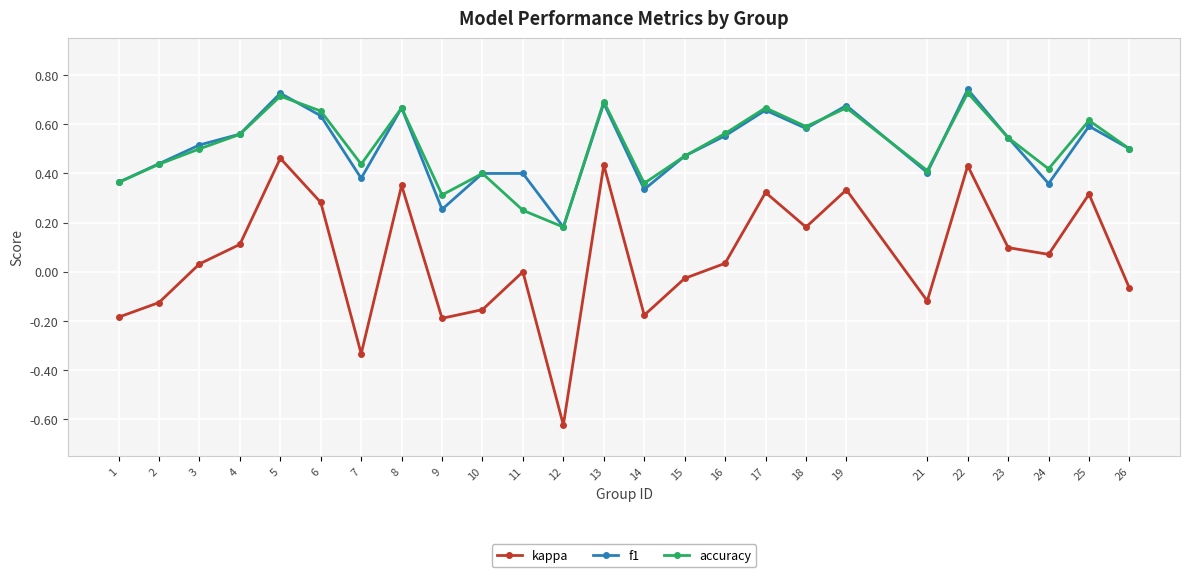

At which label does kappa first exceed 0?

3